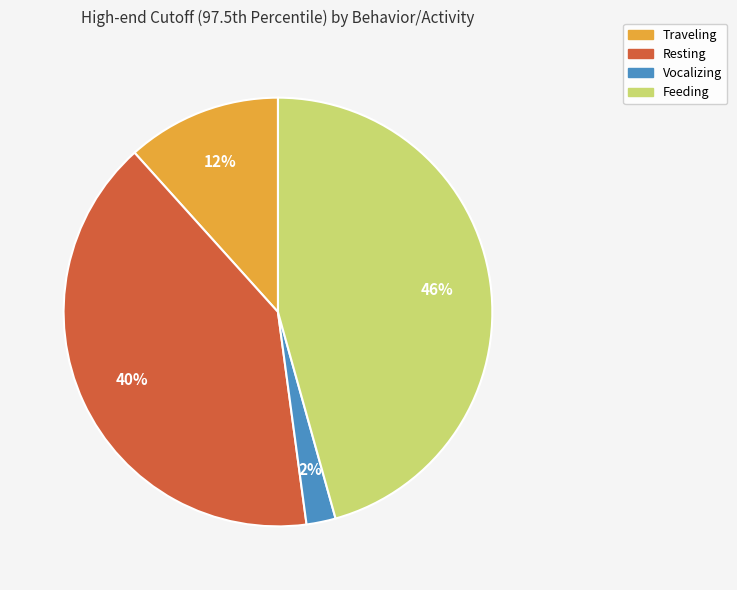

Between Traveling and Resting, which is larger?

Resting